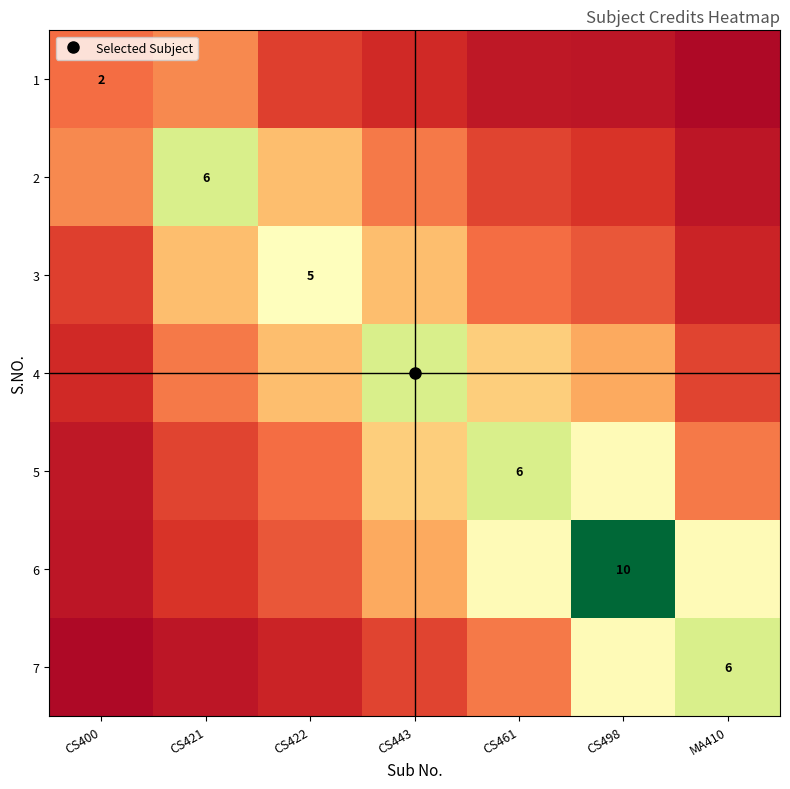

List the labels in order of 5 value, smallest first.

CS400, CS421, CS422, MA410, CS443, CS498, CS461